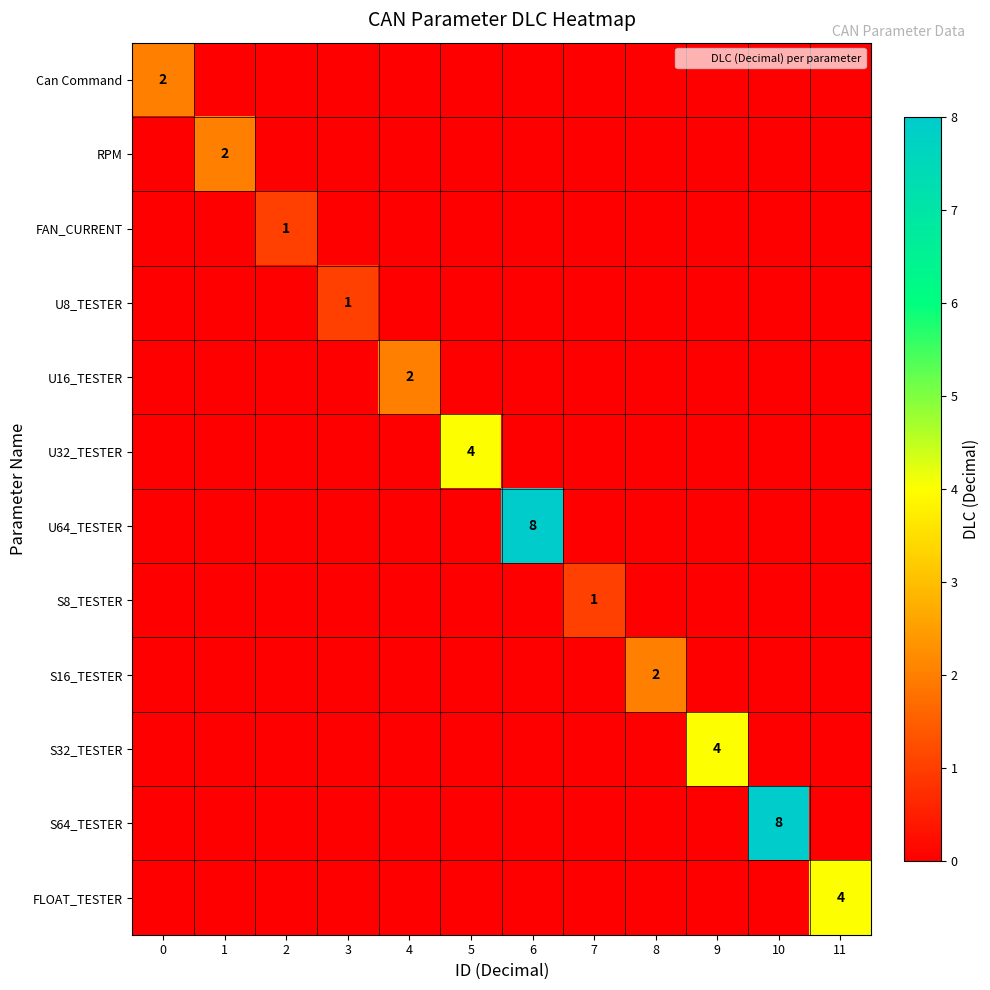

The S32_TESTER series shows 4 at 9. True or false?

True